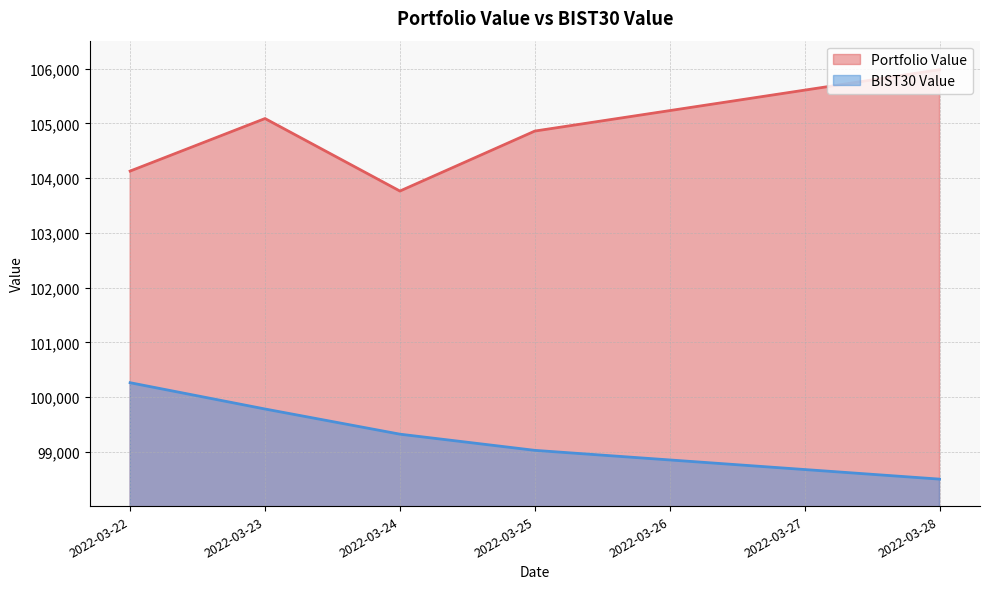

True or false: BIST30 Value and Portfolio Value intersect in this chart.

False